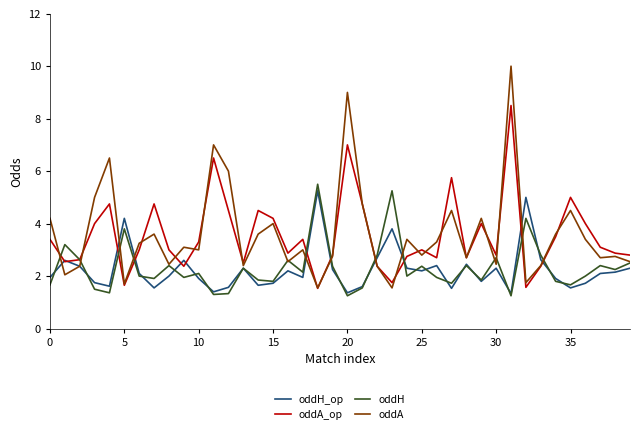

Which series has the largest range (max minus min)?

oddA